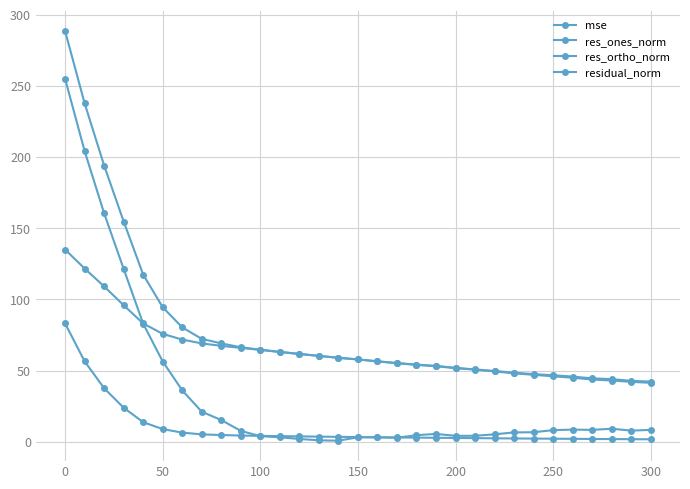

How many categories are shown in the chart?

31